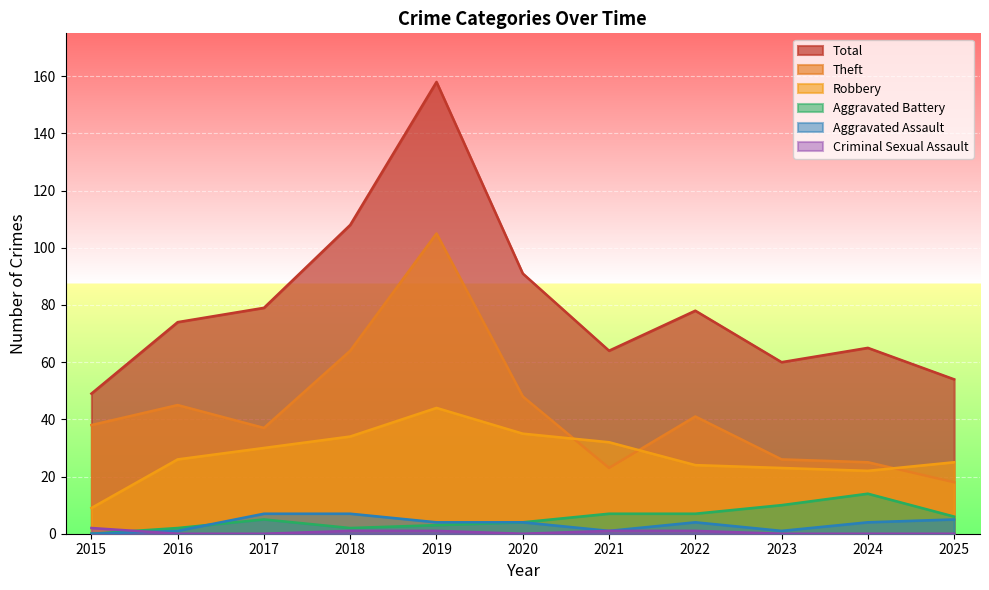

Does the chart display data point markers on the line(s)?

No